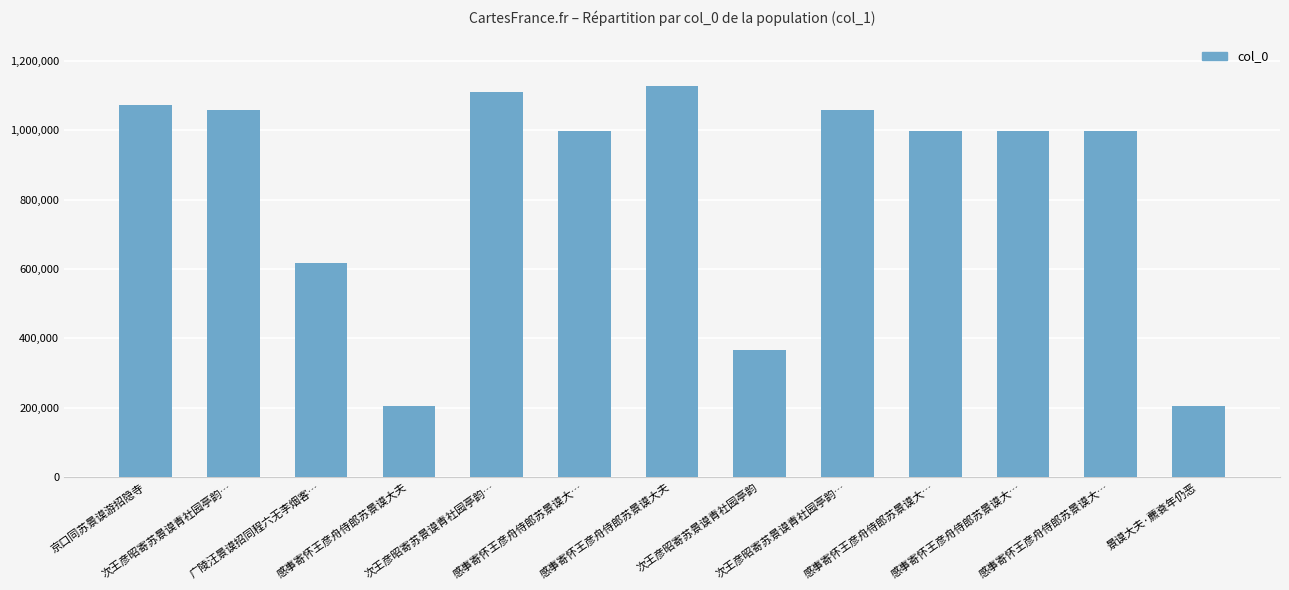

Rank the categories by value from highest to lowest.

感事寄怀王彦舟侍郎苏景谟大夫, 次王彦昭寄苏景谟青社园亭韵…, 京口同苏景谟游招隐寺, 次王彦昭寄苏景谟青社园亭韵…, 次王彦昭寄苏景谟青社园亭韵…, 感事寄怀王彦舟侍郎苏景谟大…, 感事寄怀王彦舟侍郎苏景谟大…, 感事寄怀王彦舟侍郎苏景谟大…, 感事寄怀王彦舟侍郎苏景谟大…, 广陵汪景谟招同程六无李烟客…, 次王彦昭寄苏景谟青社园亭韵, 景谟大夫·藨袞年仍恶, 感事寄怀王彦舟侍郎苏景谟大夫